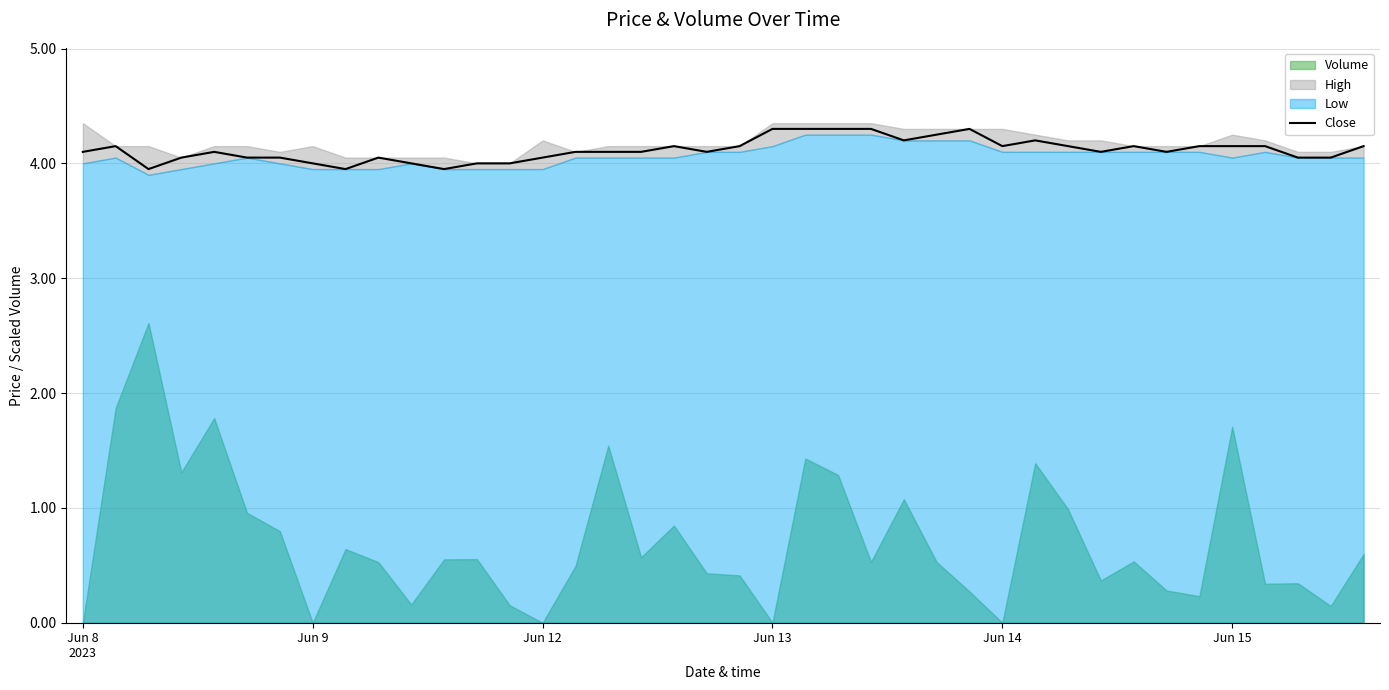

What is the difference between the values at 32 and 8?

0.2